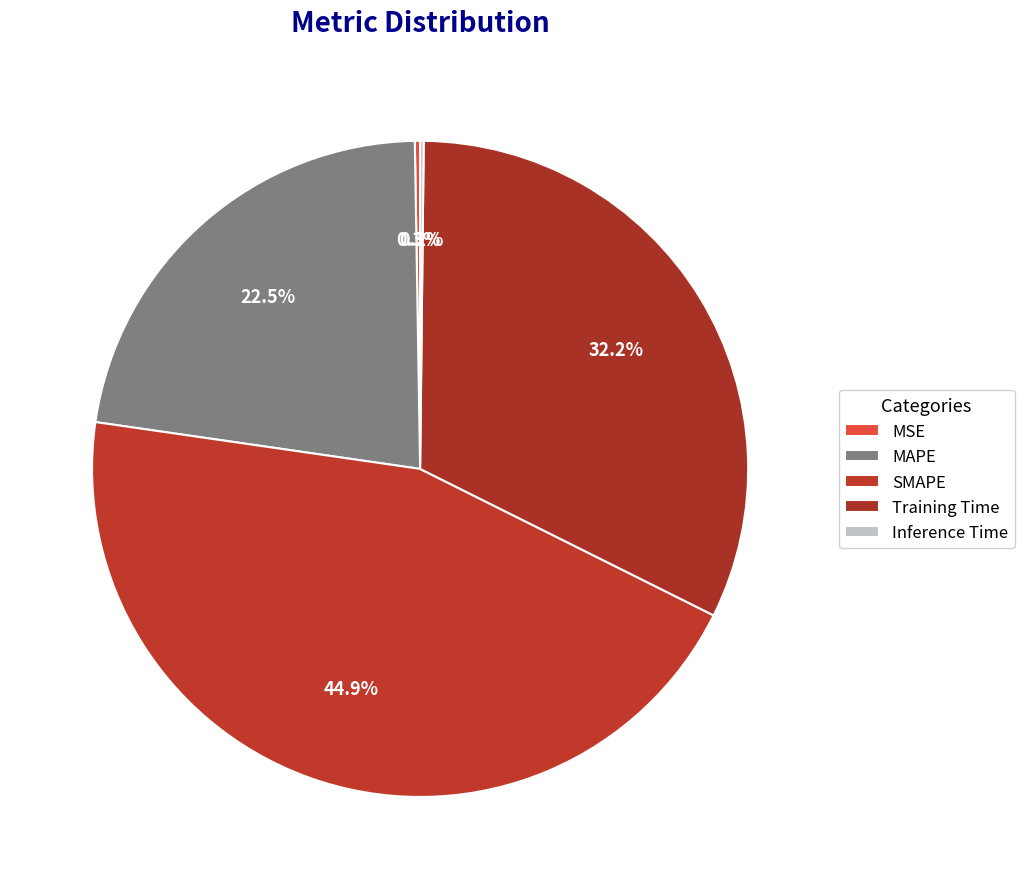

How many segments does this pie chart have?

5